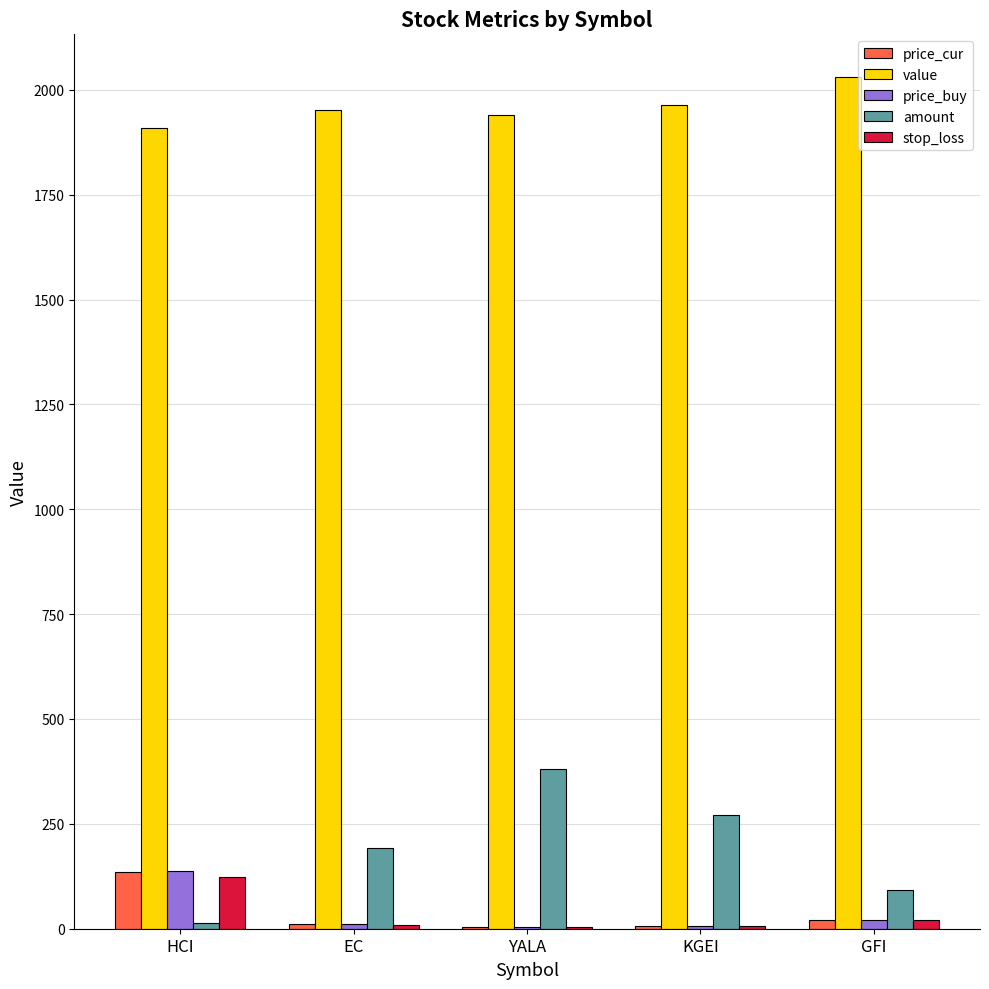

What is the maximum value for value?

2030.7